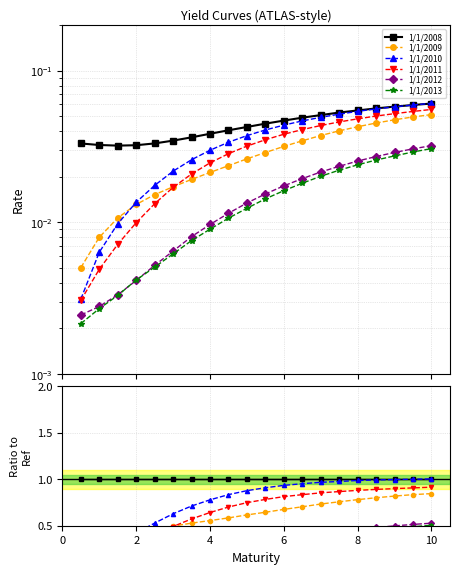

What is the difference between the maximum and minimum values in the 1/1/2011 series?

0.8